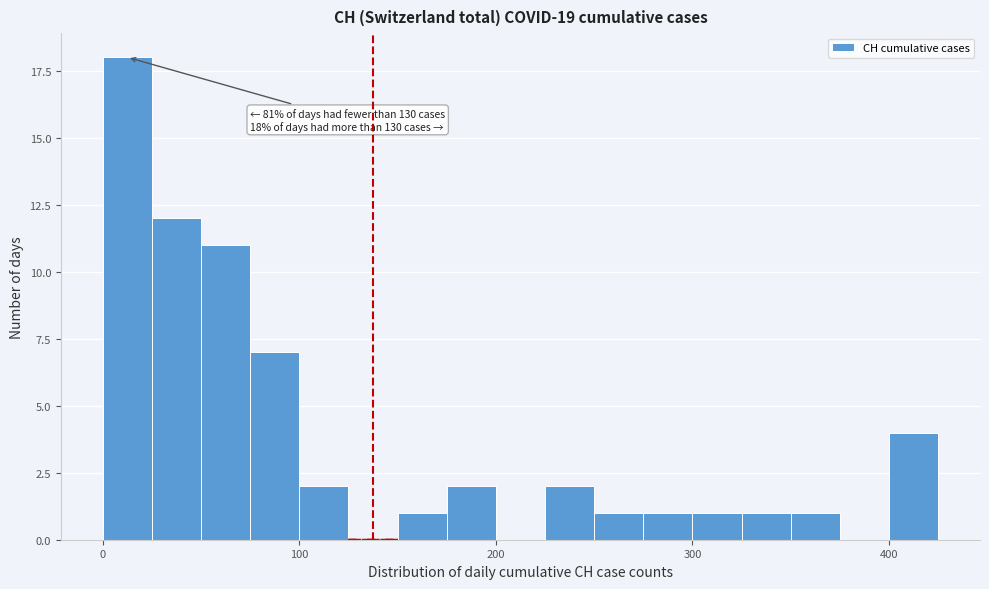

Around what value on the x-axis is the tallest bar? Give the approximate position of its centre, as read against the axis.

10